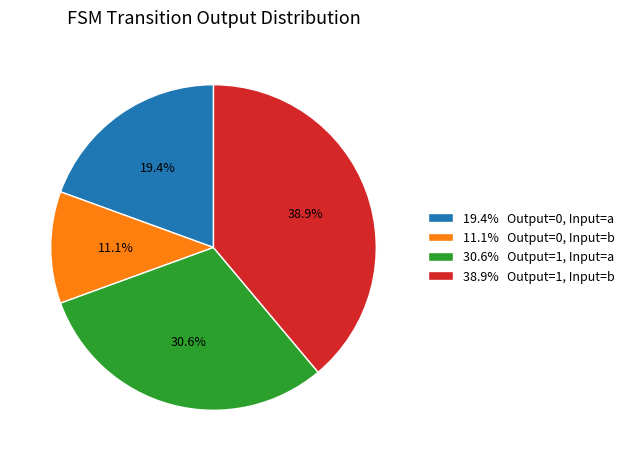

What is the smallest slice in the pie chart?

11.1% Output=0, Input=b